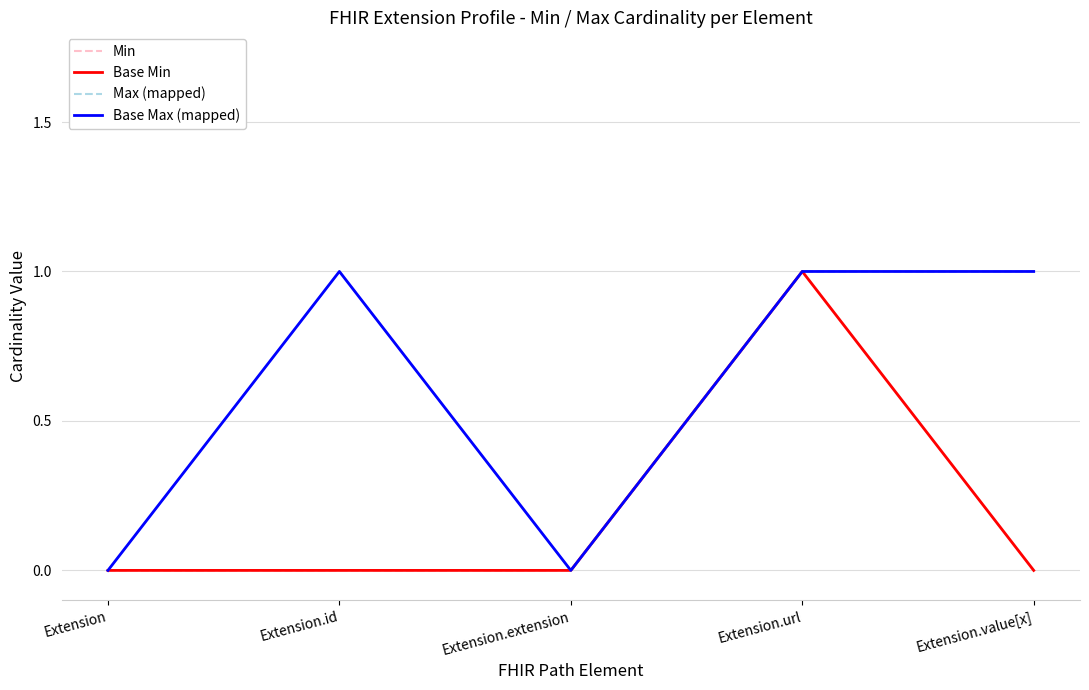

What is the approximate value of Base Min at Extension.url?

1